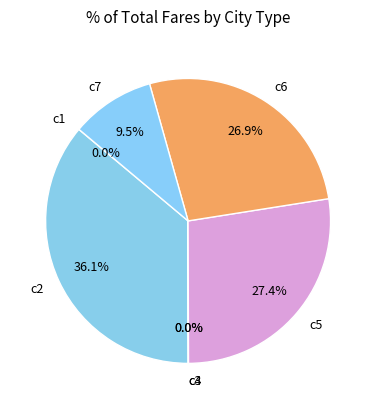

Which slice is the largest?

c2